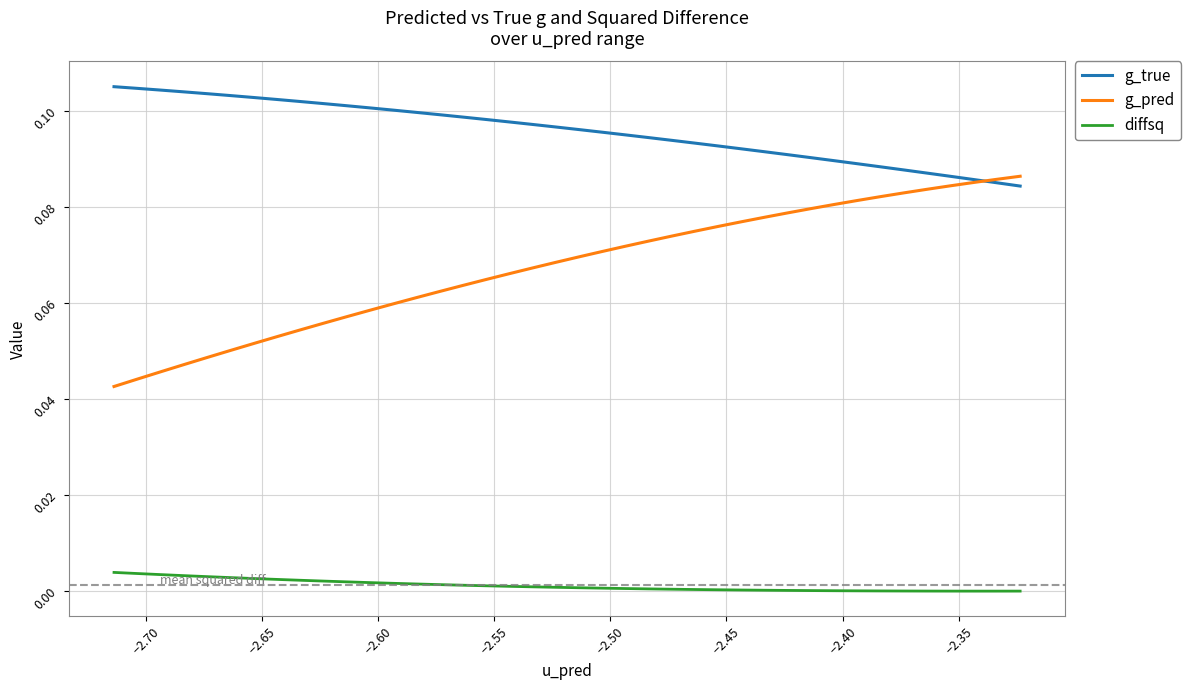

Which series has the largest range (max minus min)?

g_pred